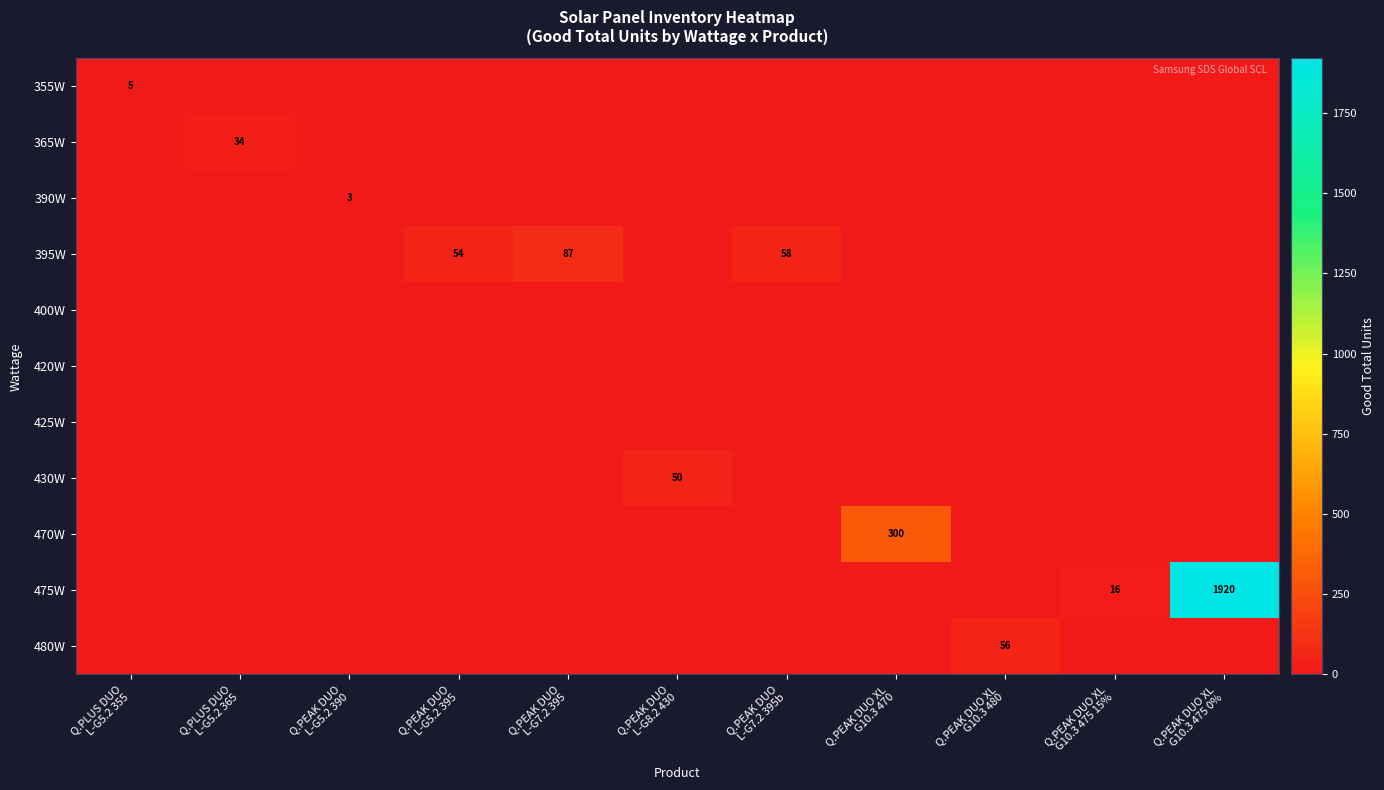

The 420W series shows 0 at Q.PLUS DUO L-G5.2 355. True or false?

True